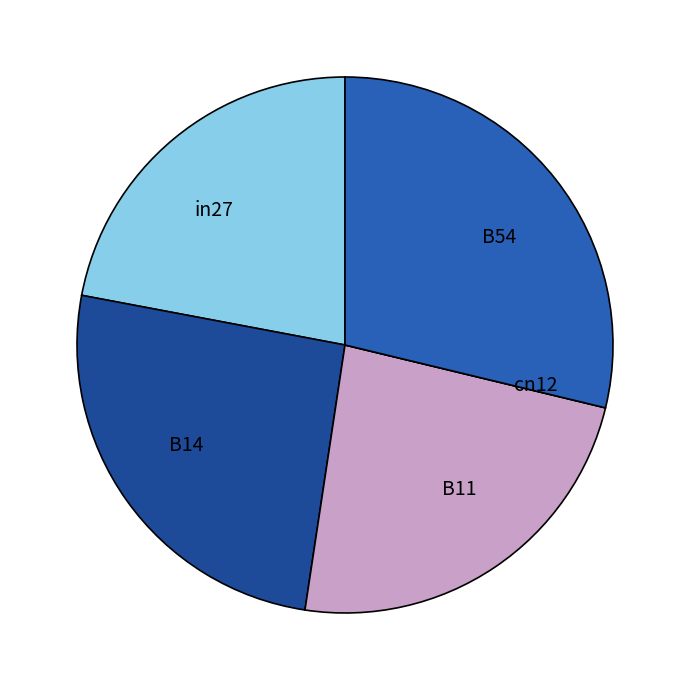

Which slice is the largest?

B54